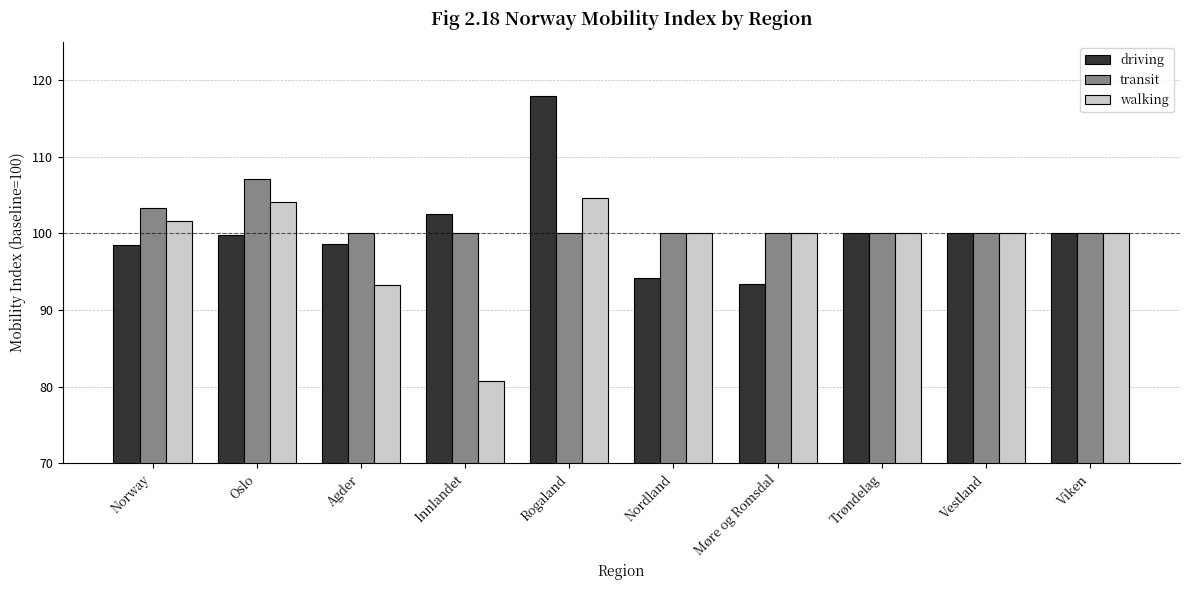

What position from the left is Oslo?

2